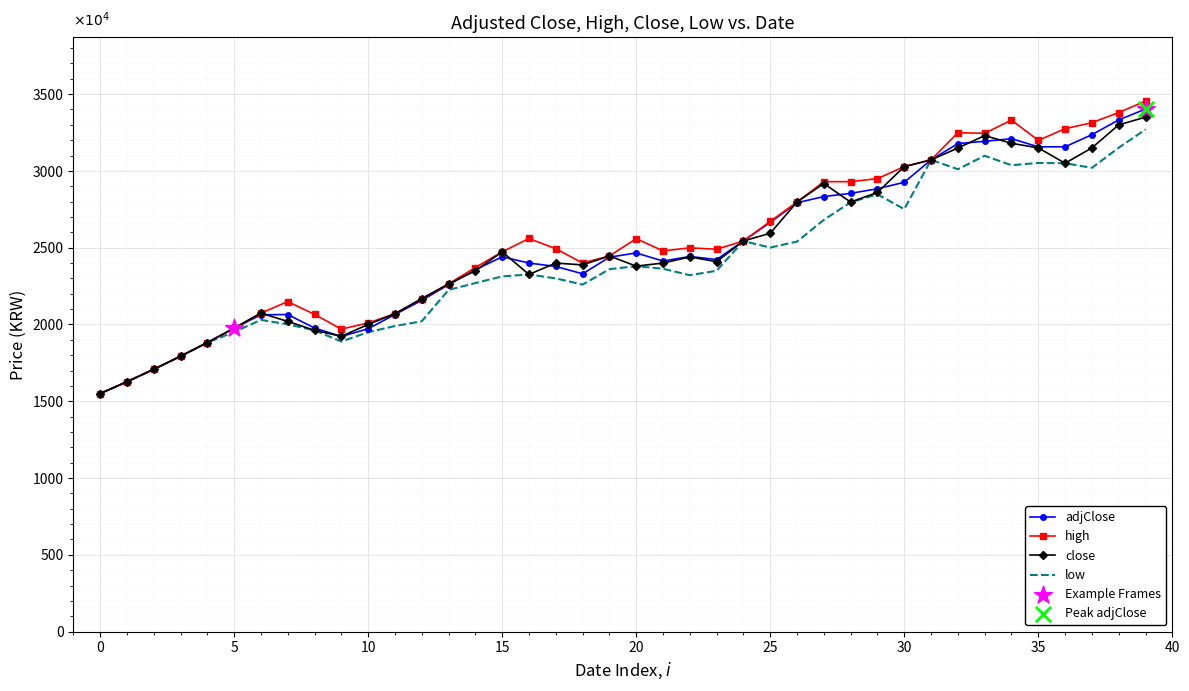

Which series has the largest range (max minus min)?

high